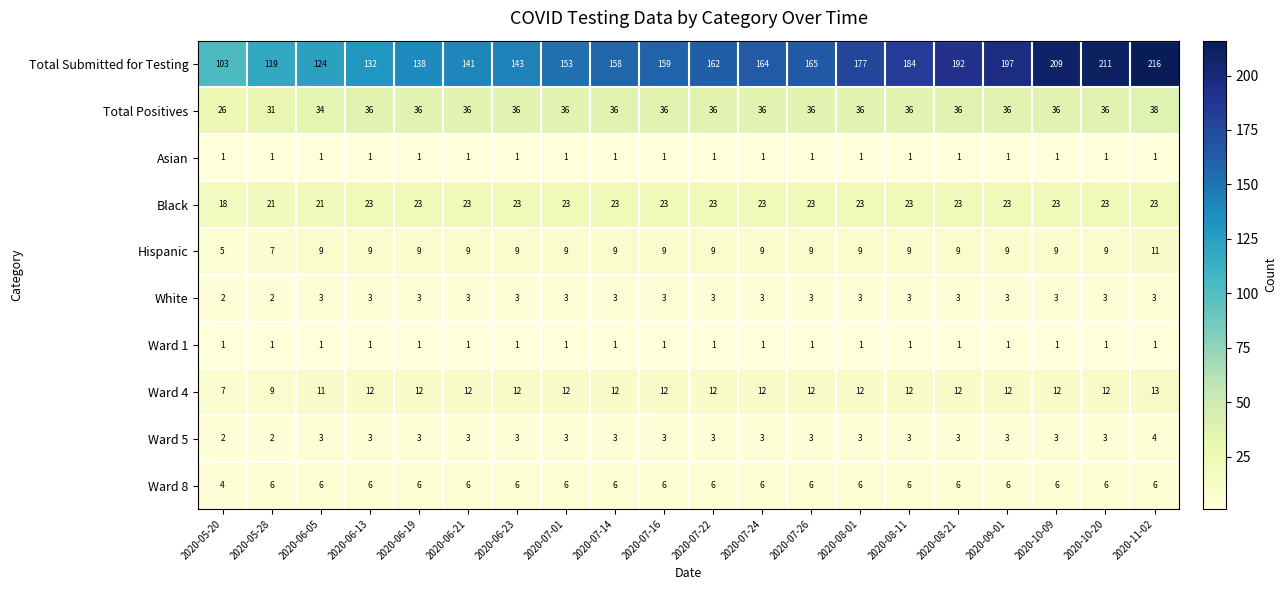

Is it true that Ward 5 equals 5 at 2020-06-23?

False